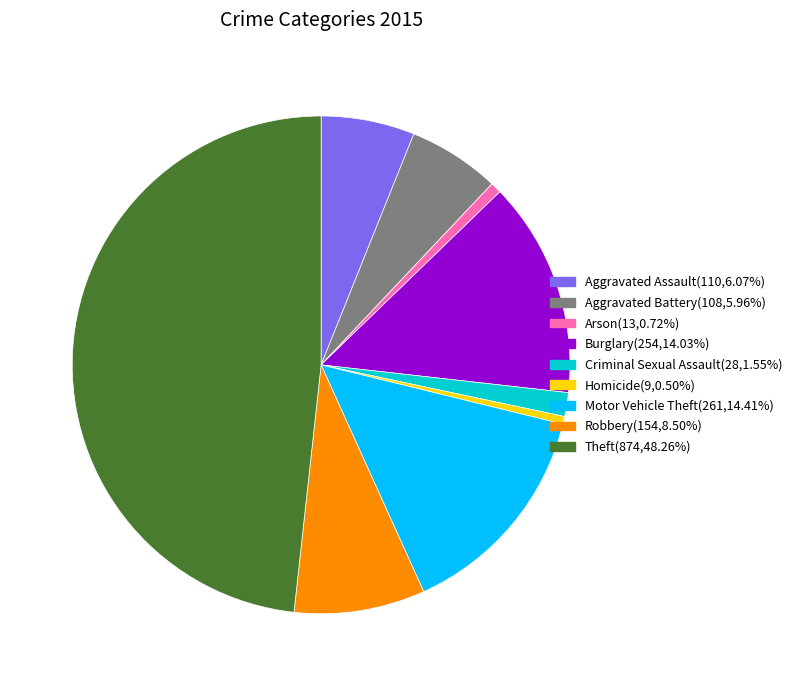

Between Aggravated Battery and Arson, which is larger?

Aggravated Battery